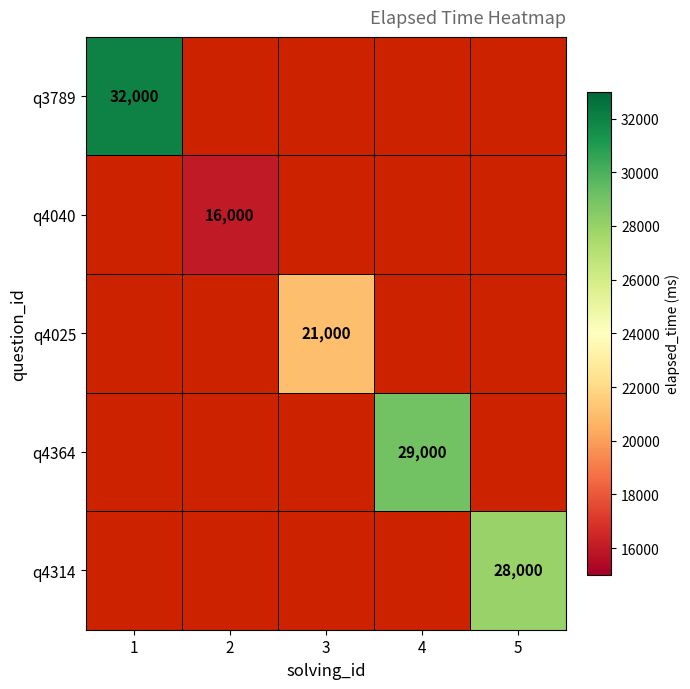

How many categories are shown in the chart?

5